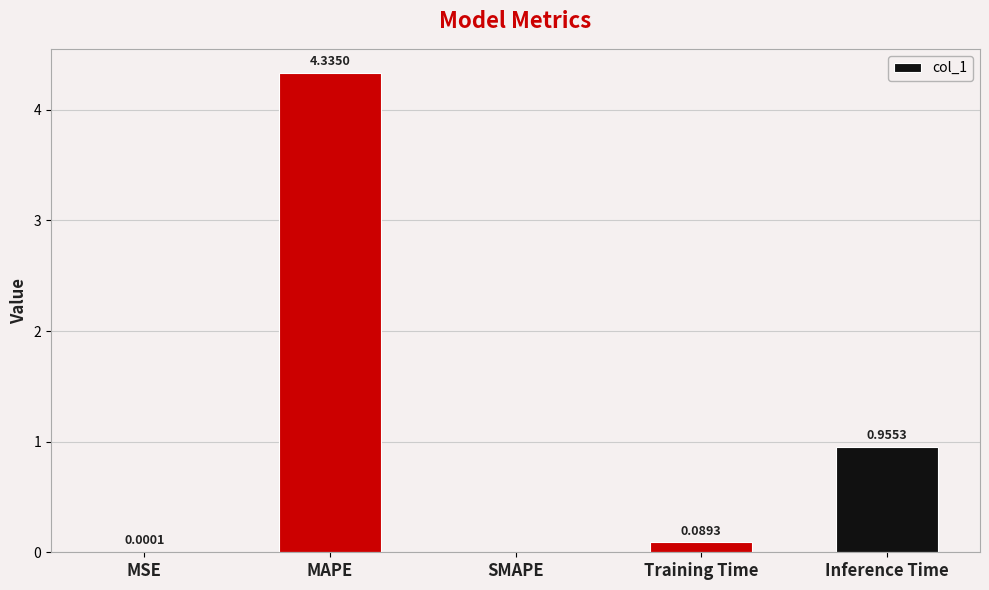

What is the difference between the values at MAPE and Inference Time?

3.4